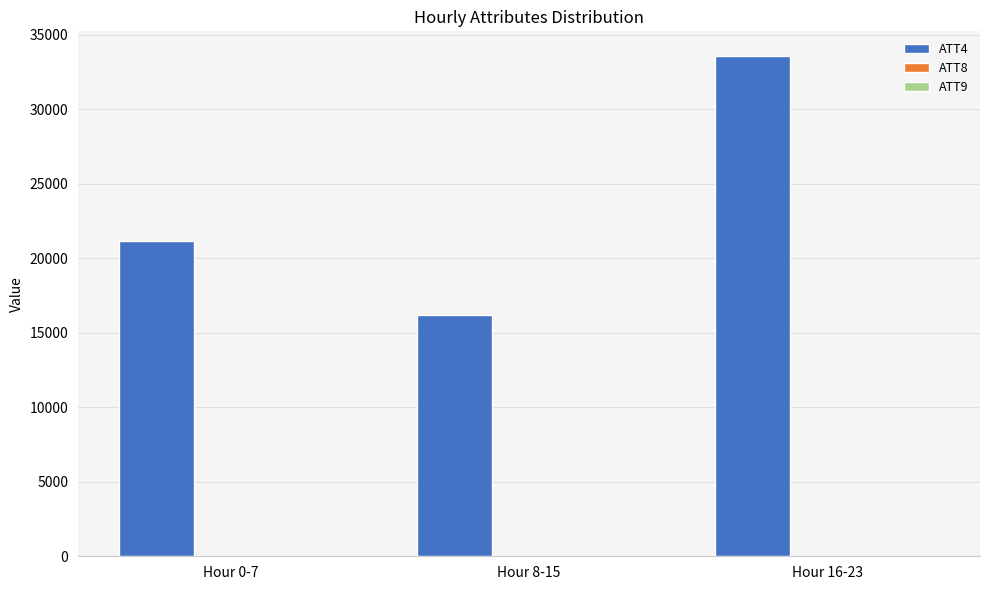

At which category is the sum across all series the highest?

Hour 16-23